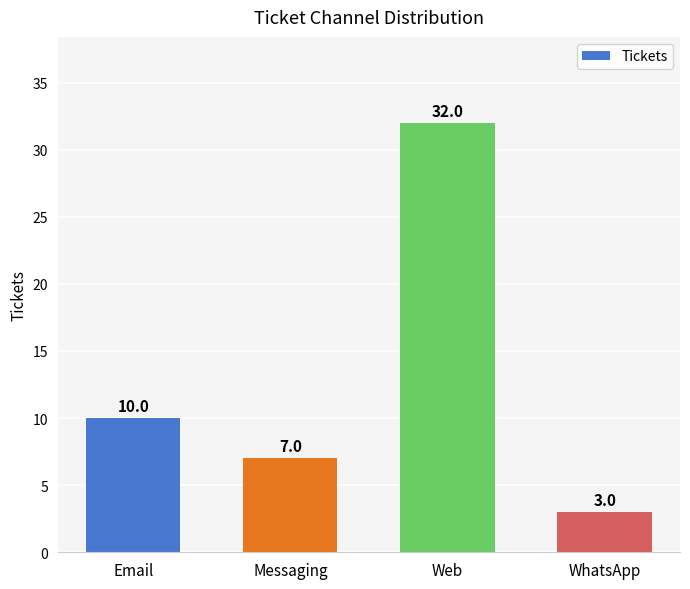

What is the maximum value shown in the chart?

32